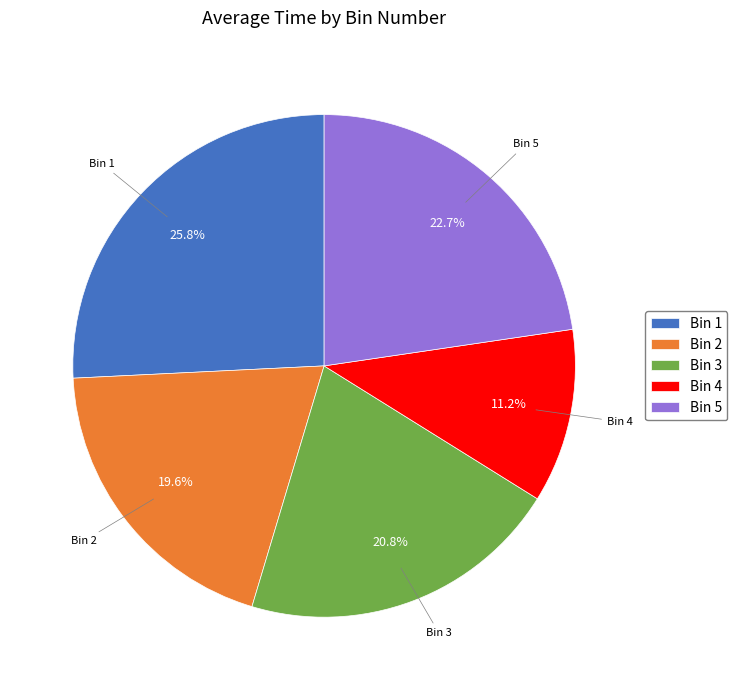

Is it true that Bin 4 is 11% of the pie?

True